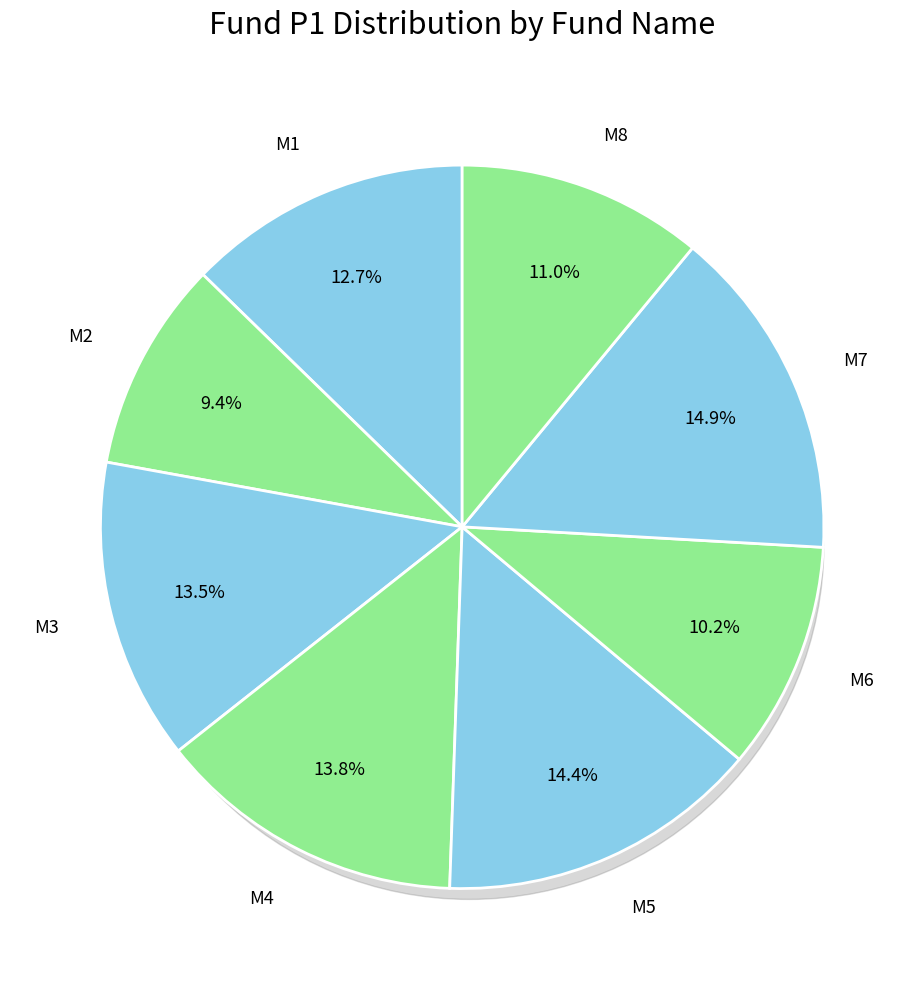

Which category has the biggest portion of the pie?

M7